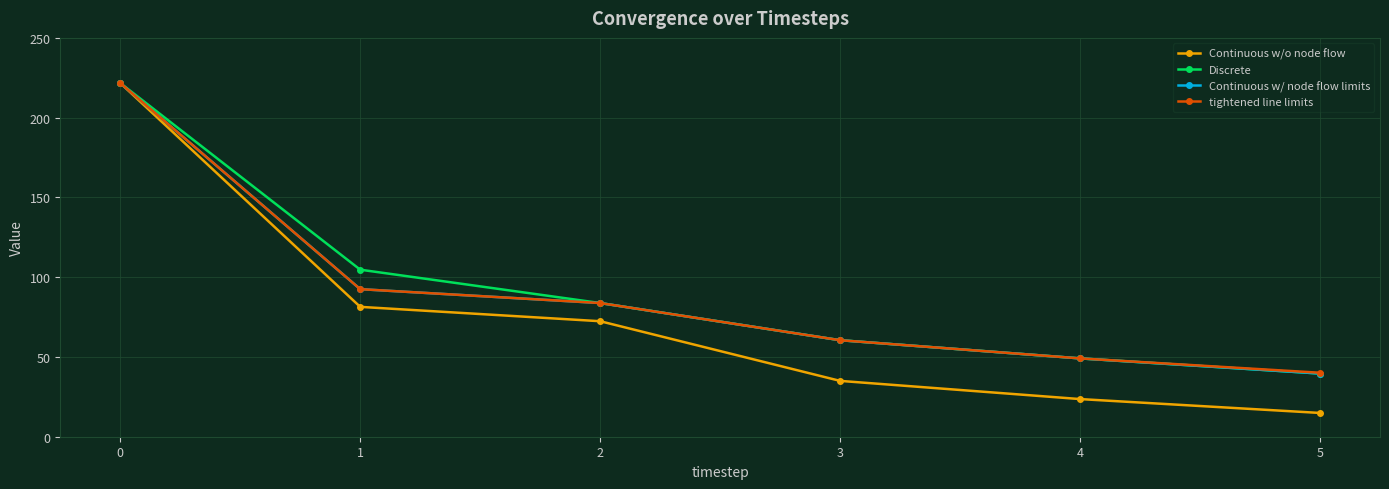

True or false: tightened line limits has a value of 36.5 at 3.

False